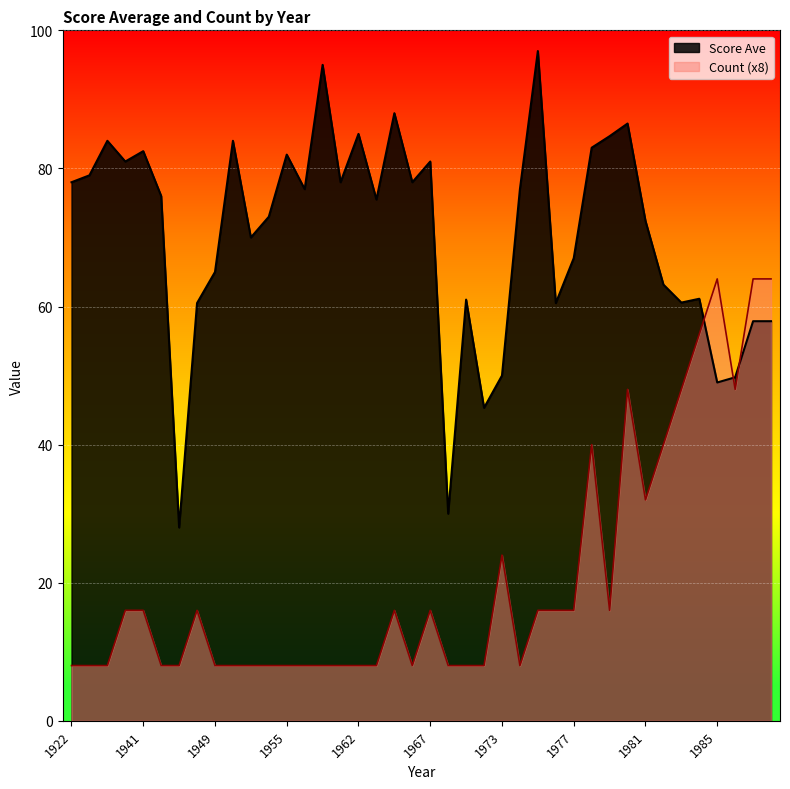

Does the chart display data point markers on the line(s)?

No